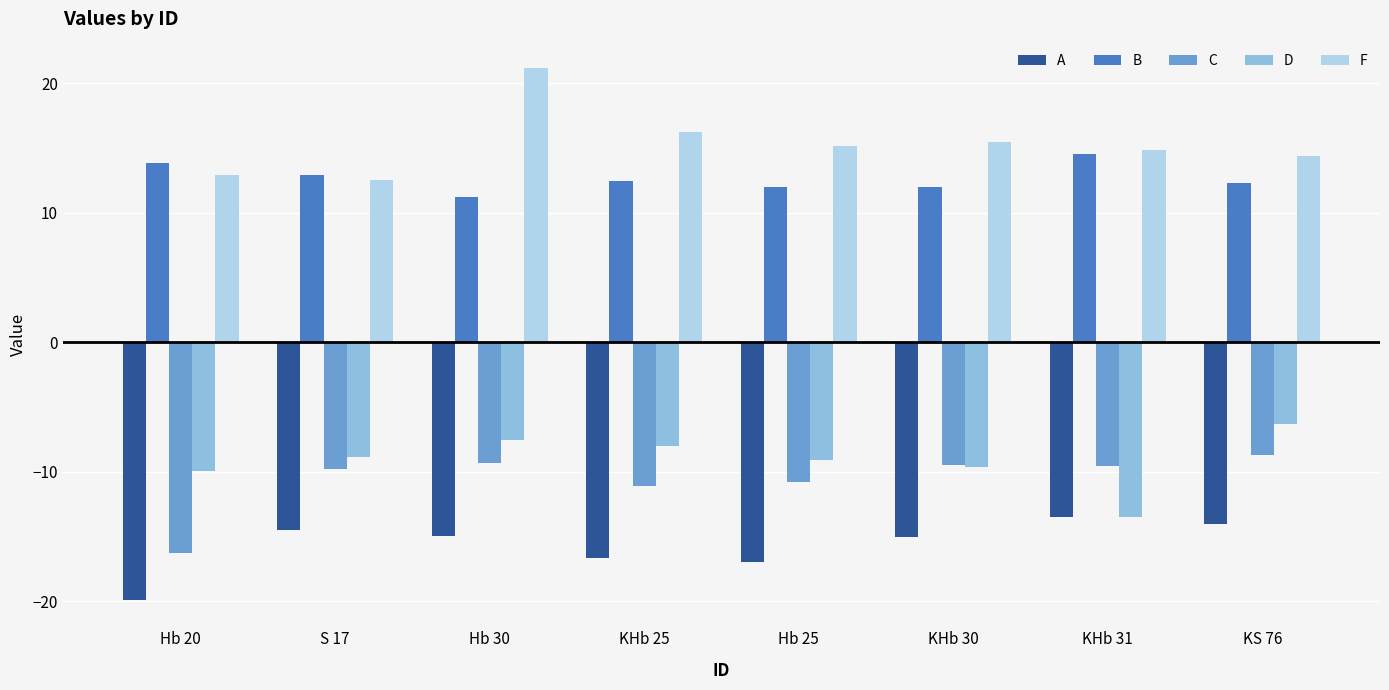

Which series has the widest spread of values?

F